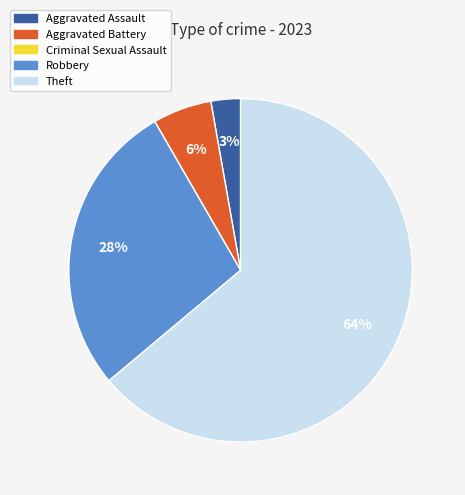

Which category has the biggest portion of the pie?

Theft